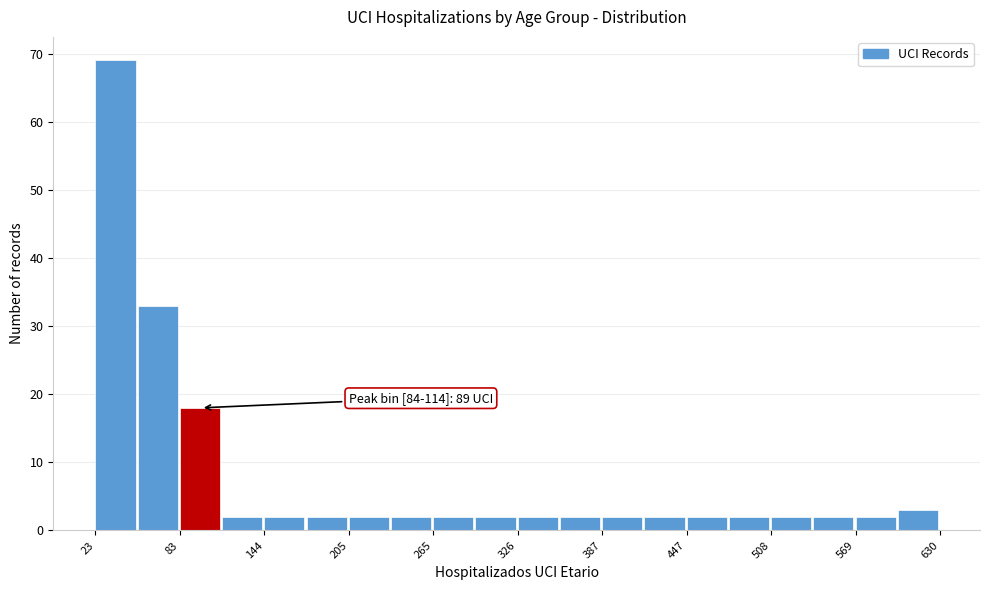

Around what value on the x-axis is the tallest bar? Give the approximate position of its centre, as read against the axis.

40